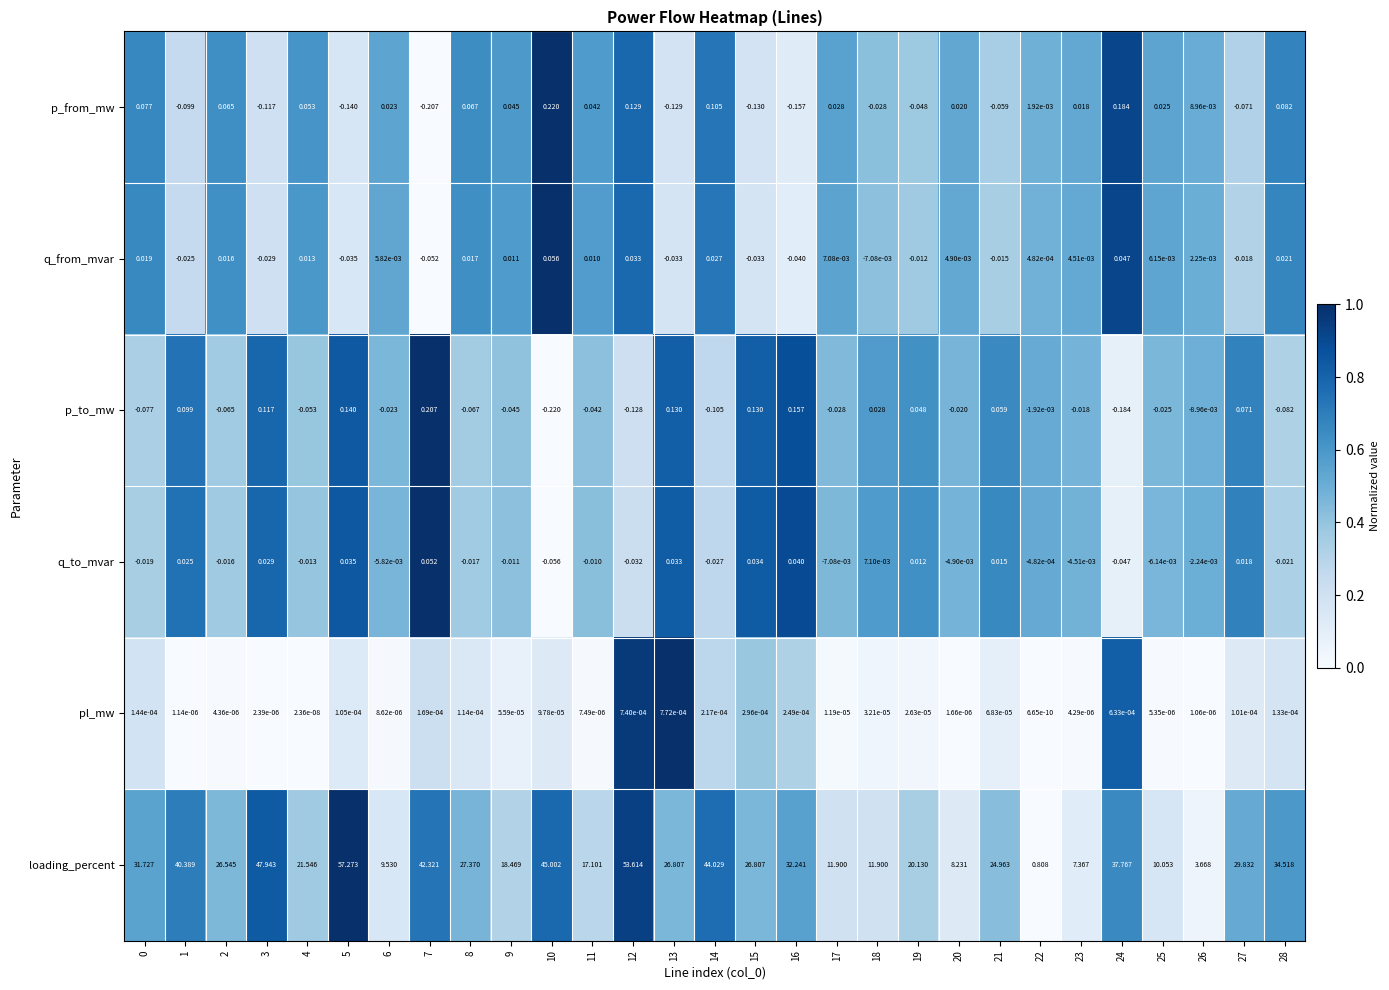

Which series has the largest total across all categories?

loading_percent